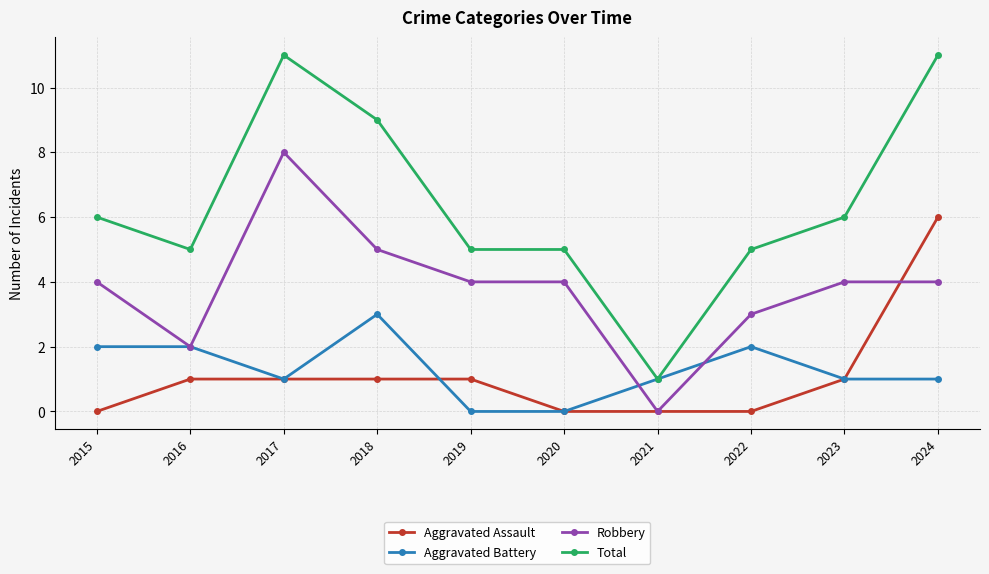

How many lines are shown in the chart?

4